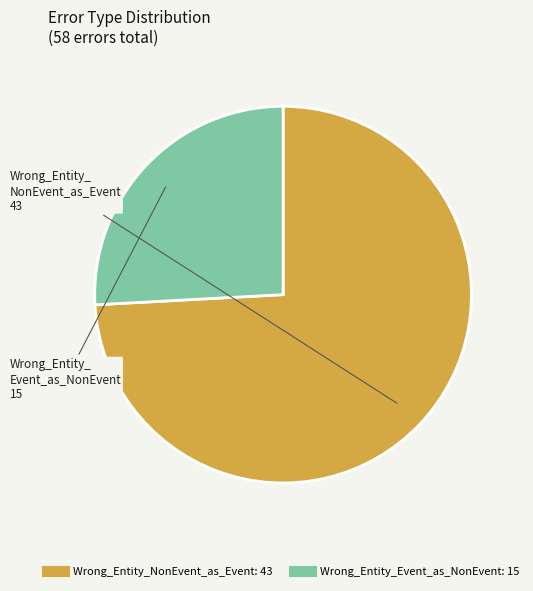

Which slice is the smallest?

Wrong_Entity_Event_as_NonEvent